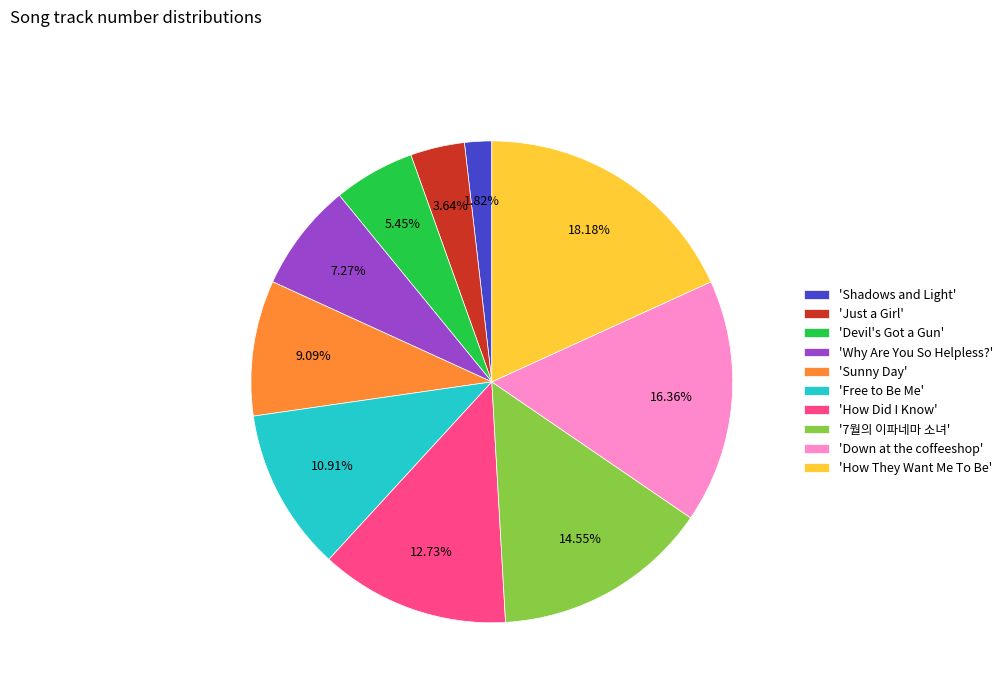

How many slices are in this pie chart?

10